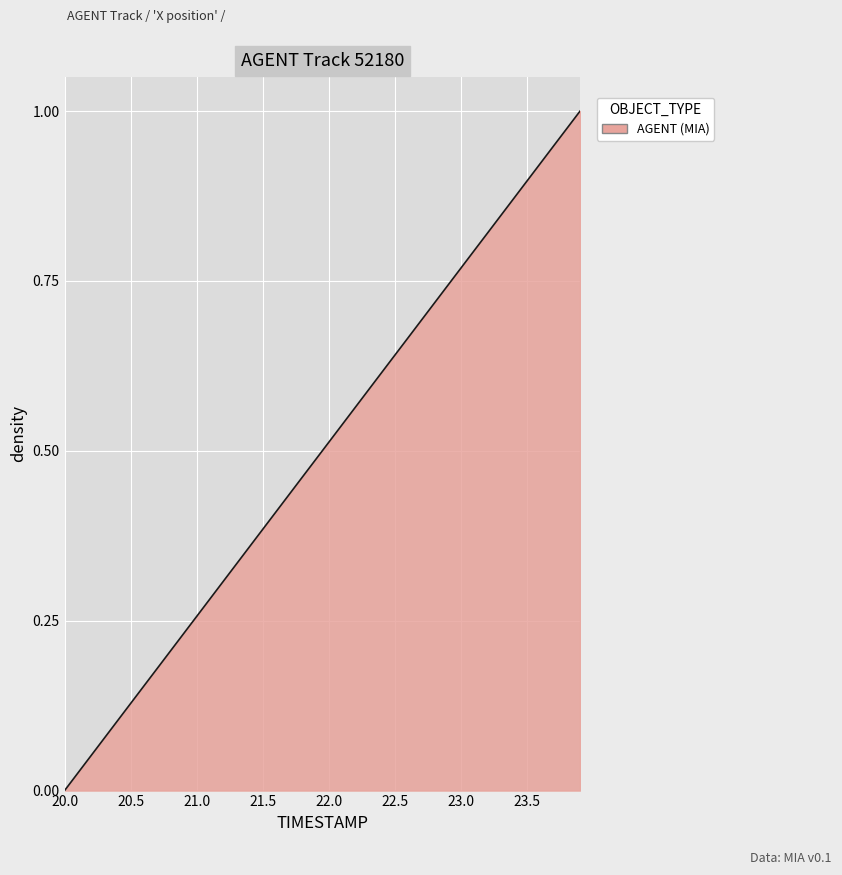

How many values are above zero?

39